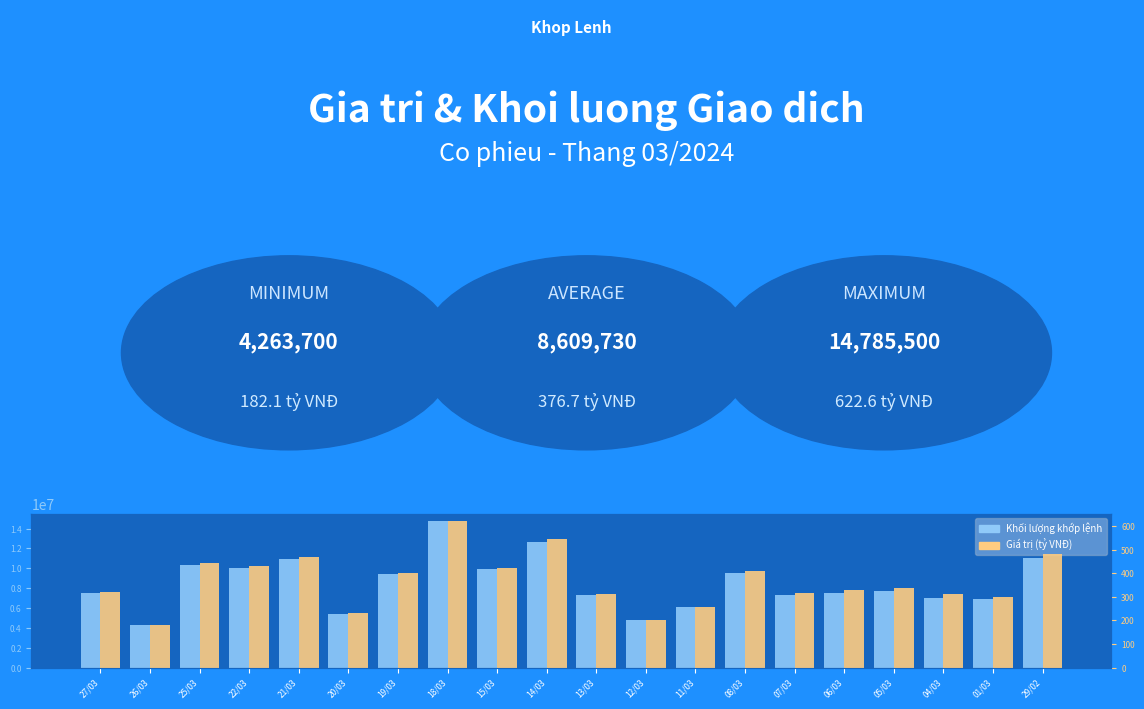

What is the lowest value of the Khối lượng khớp lệnh series?

4263700.0